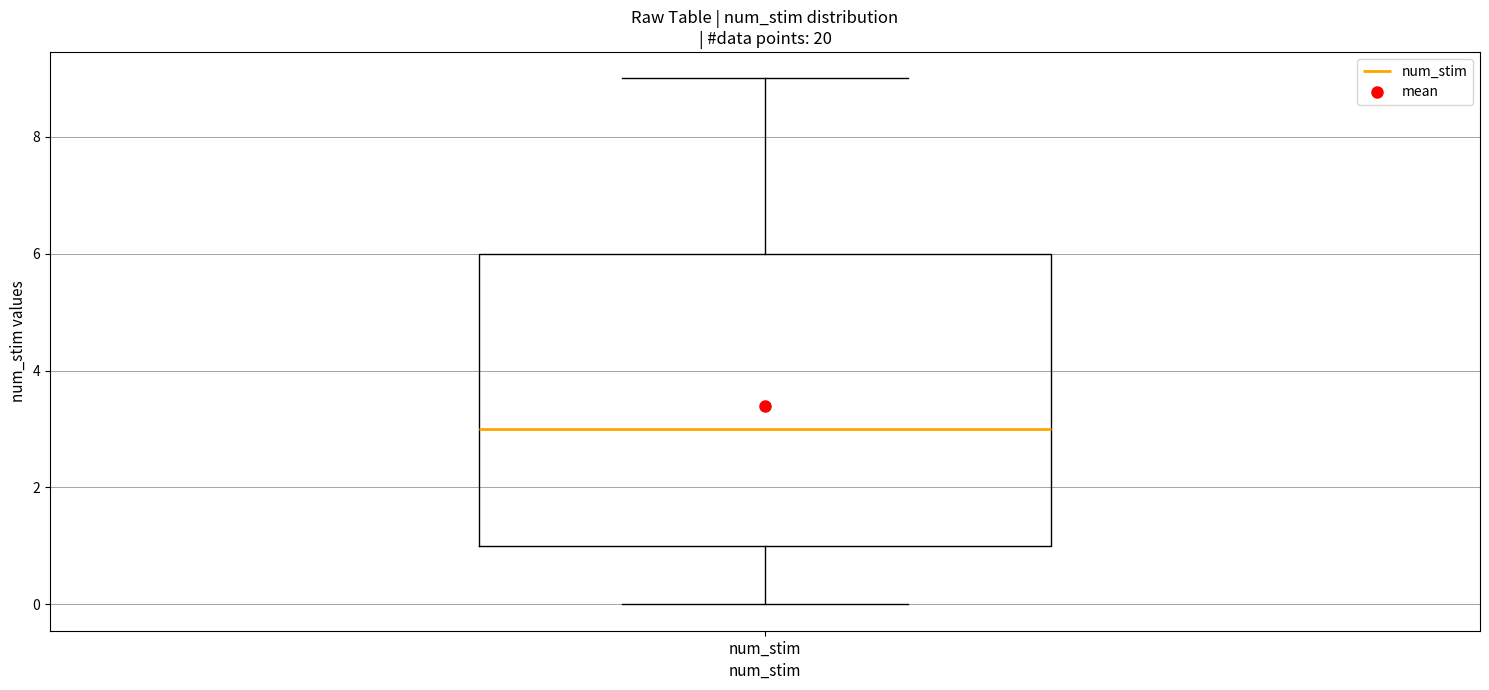

Read this box plot against the y-axis: the position of the median line, the range covered by the box, and the ends of both whiskers. The values are not printed on the chart, so give them approximately, as read against the axis.

median 3, box 1 to 6, whiskers 0 to 9